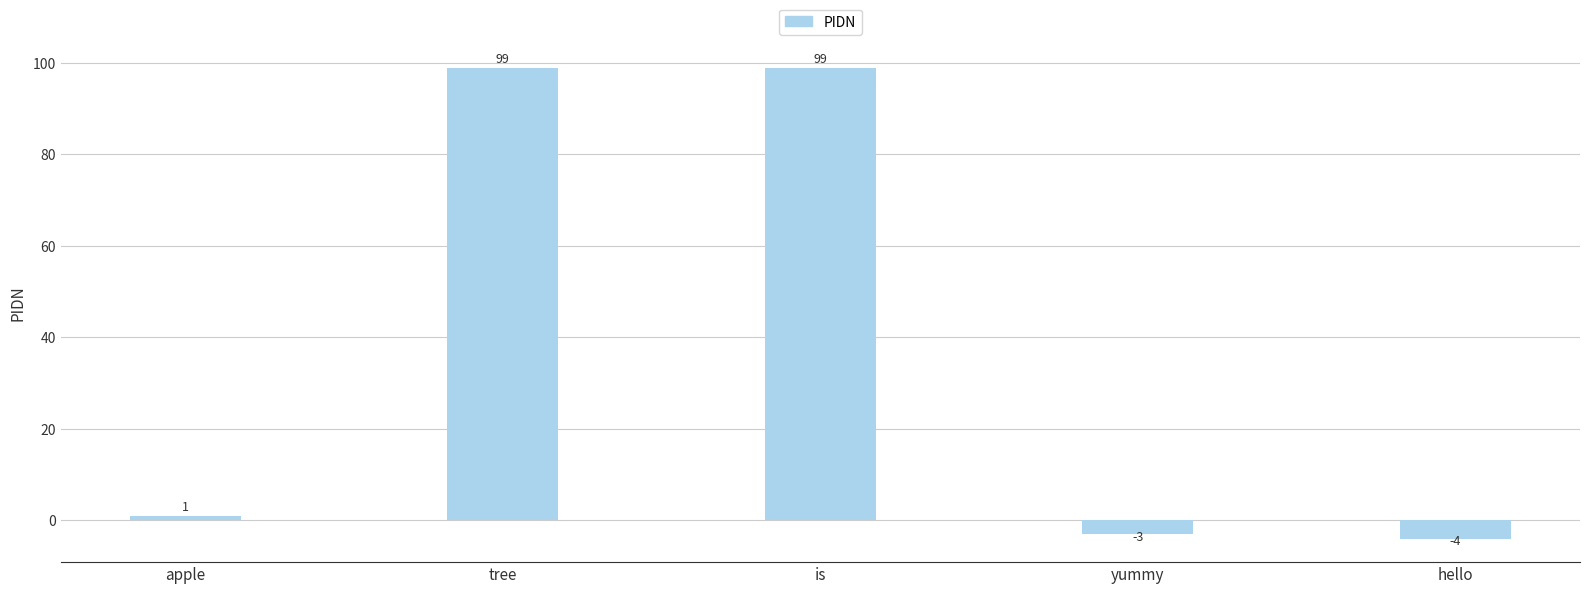

The value at is is 99. True or false?

True